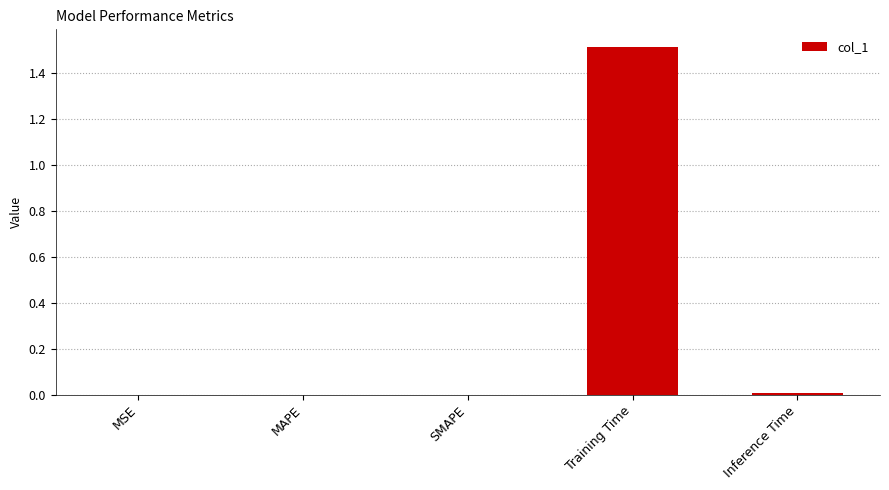

True or false: the data shows 0.0 at MSE.

True